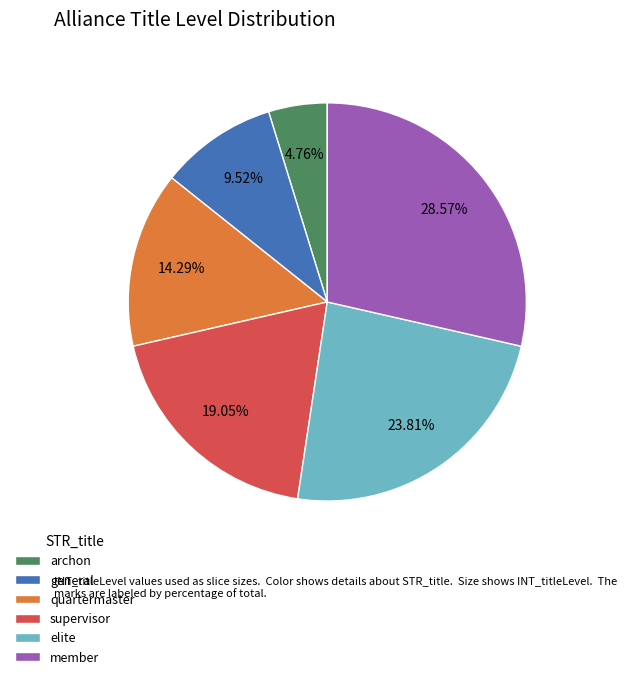

To the nearest percent, what portion does archon represent?

5%